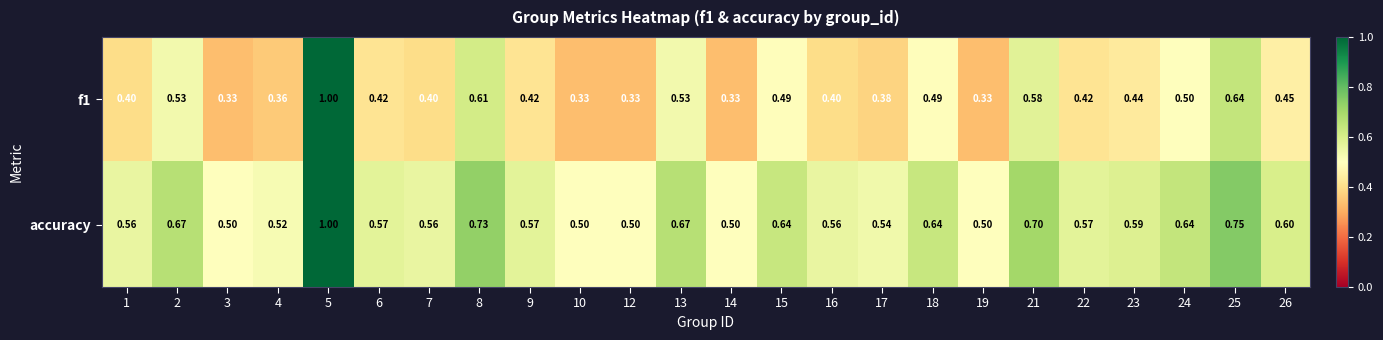

What is the greatest value displayed?

1.0